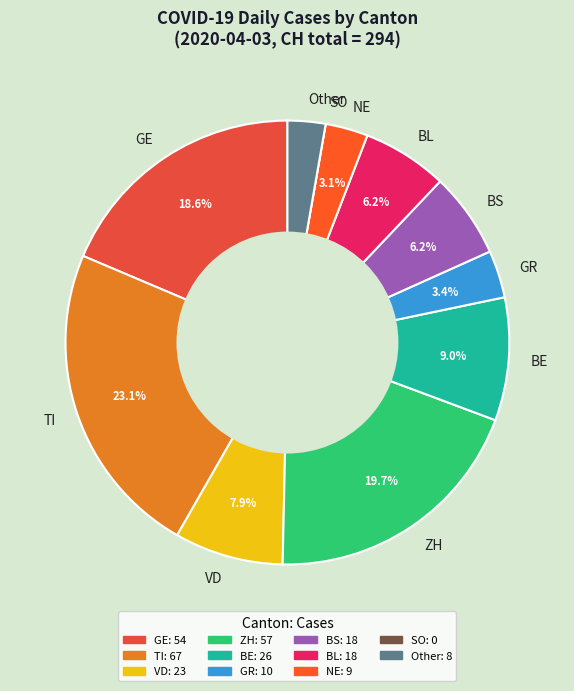

Which slice is the largest?

TI